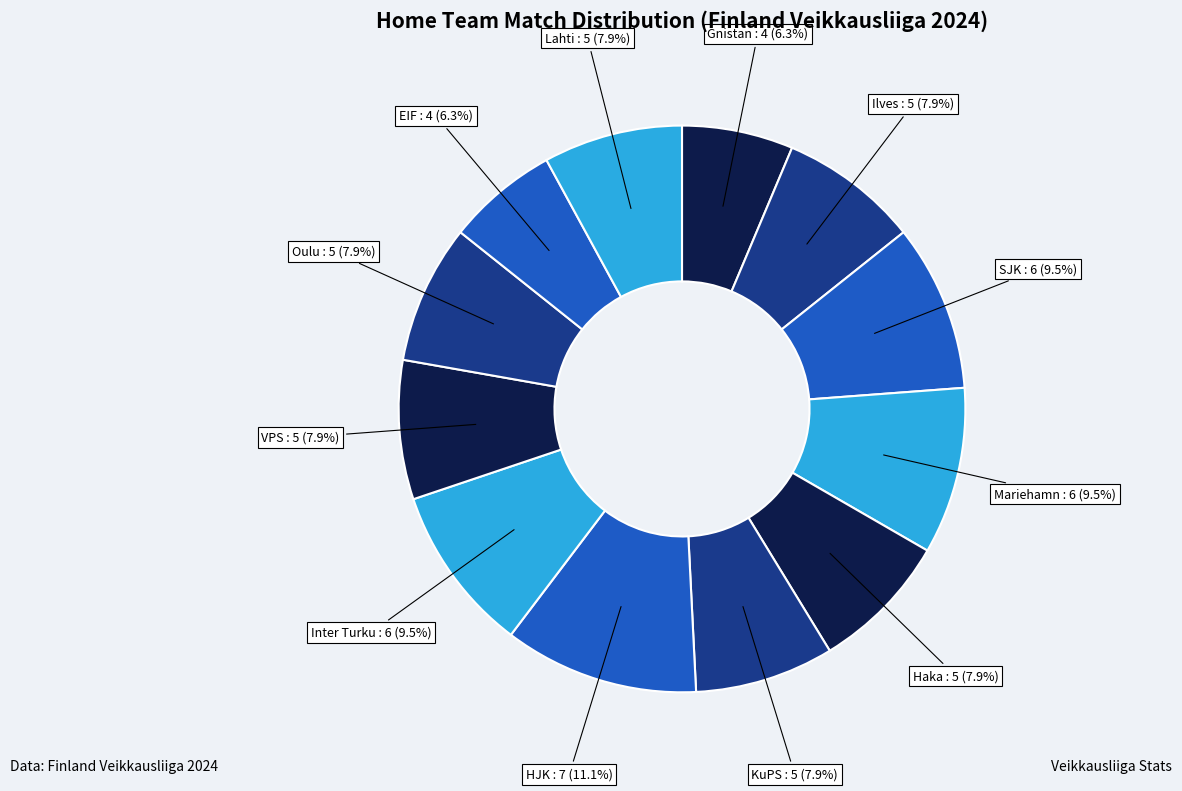

How many slices are in this pie chart?

12